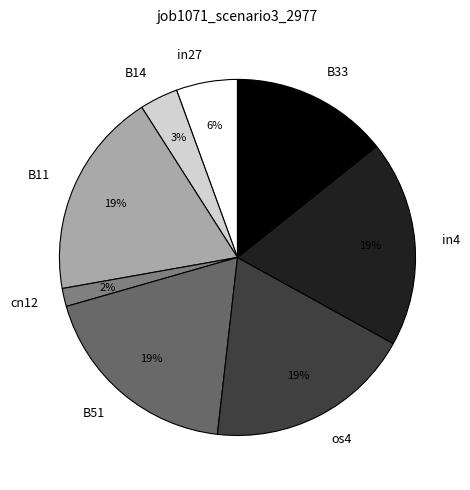

To the nearest percent, what portion does in27 represent?

6%